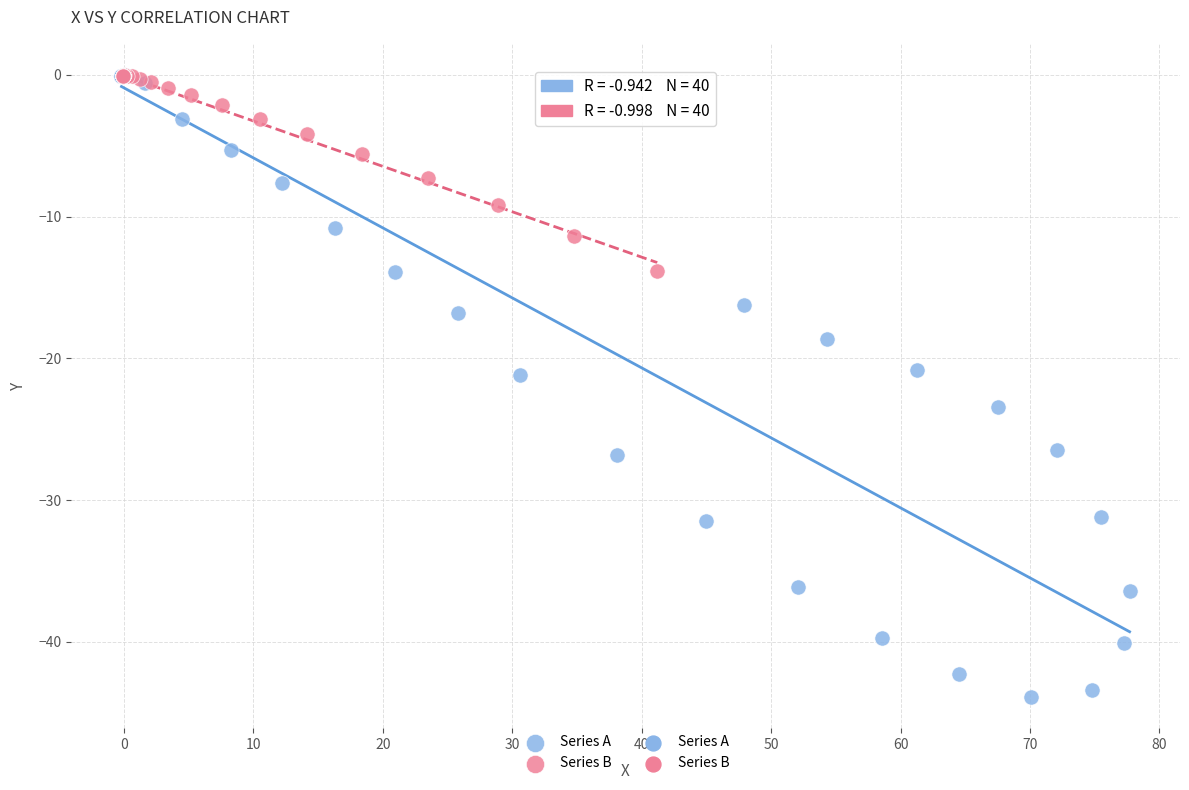

Which series has the widest spread of Y values?

Series A